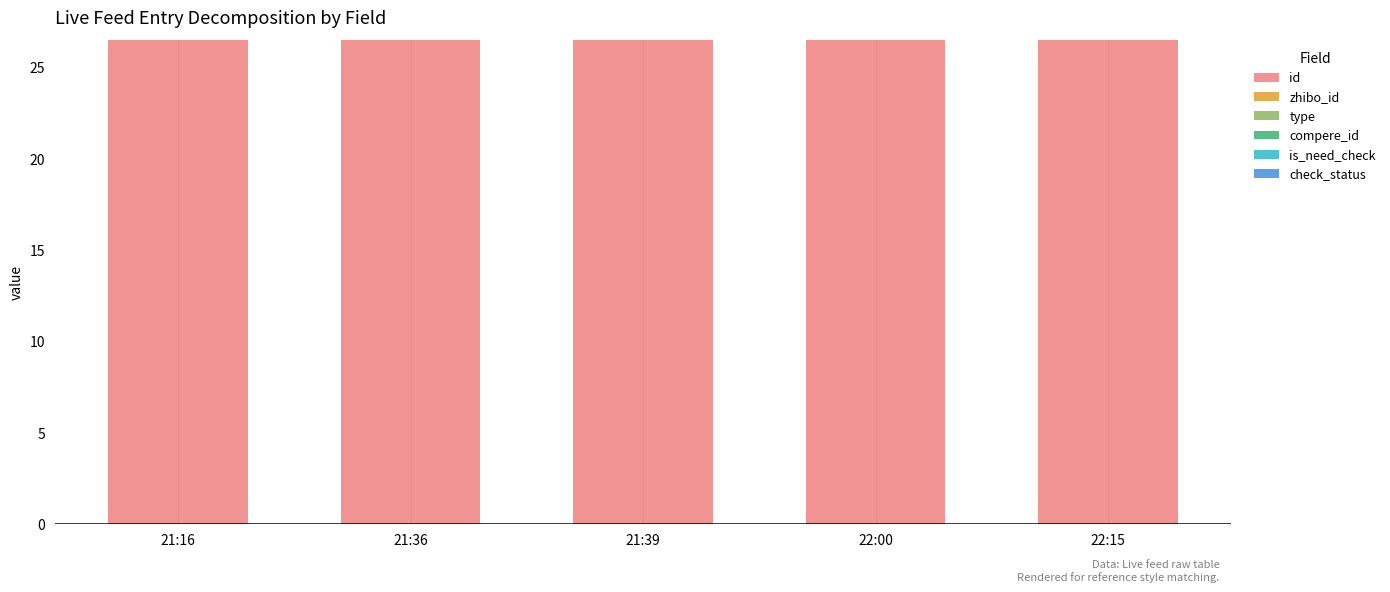

What is the sum of all id values?

132.4